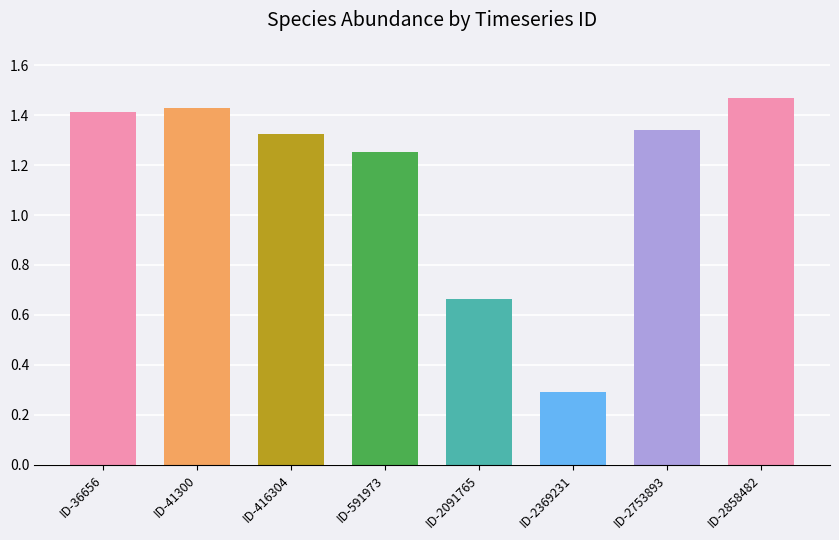

What is the difference between the second highest and second lowest values?

0.8